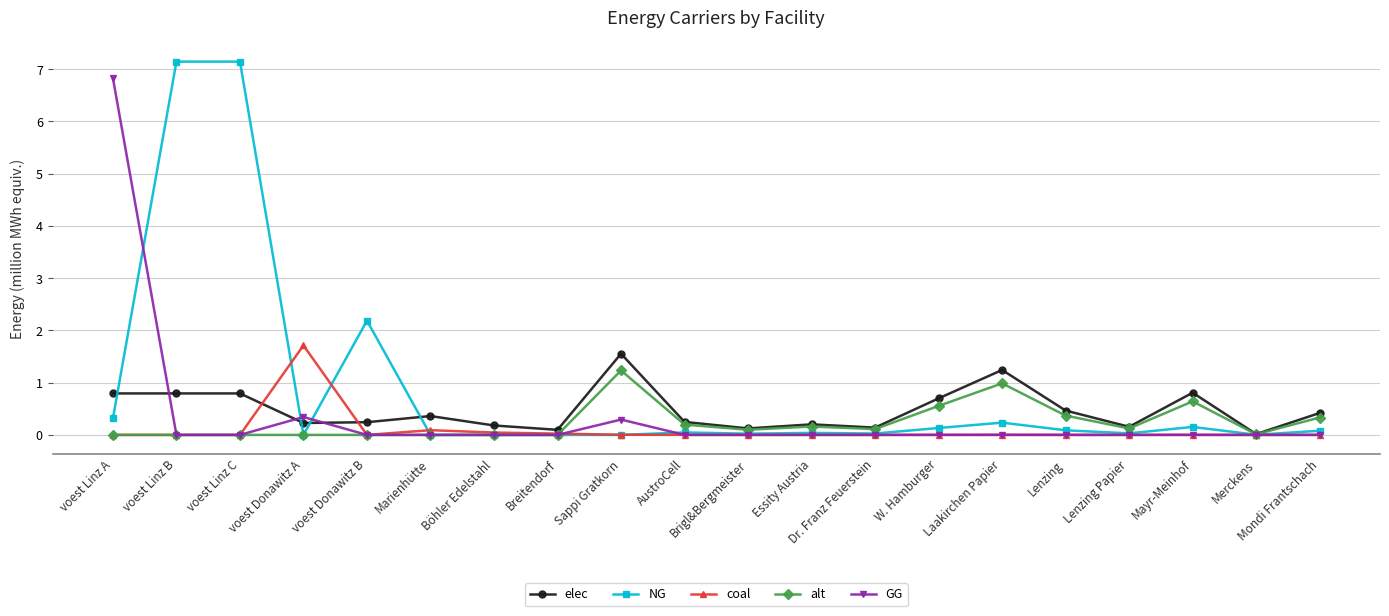

True or false: NG has more than 2 interior local peaks.

True